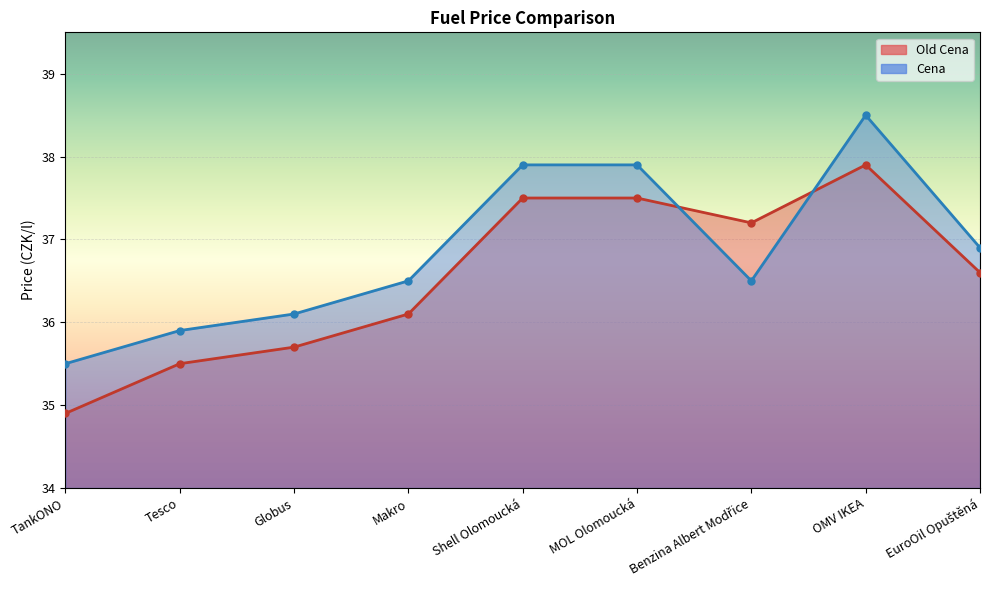

Which series has the widest spread of values?

Old Cena